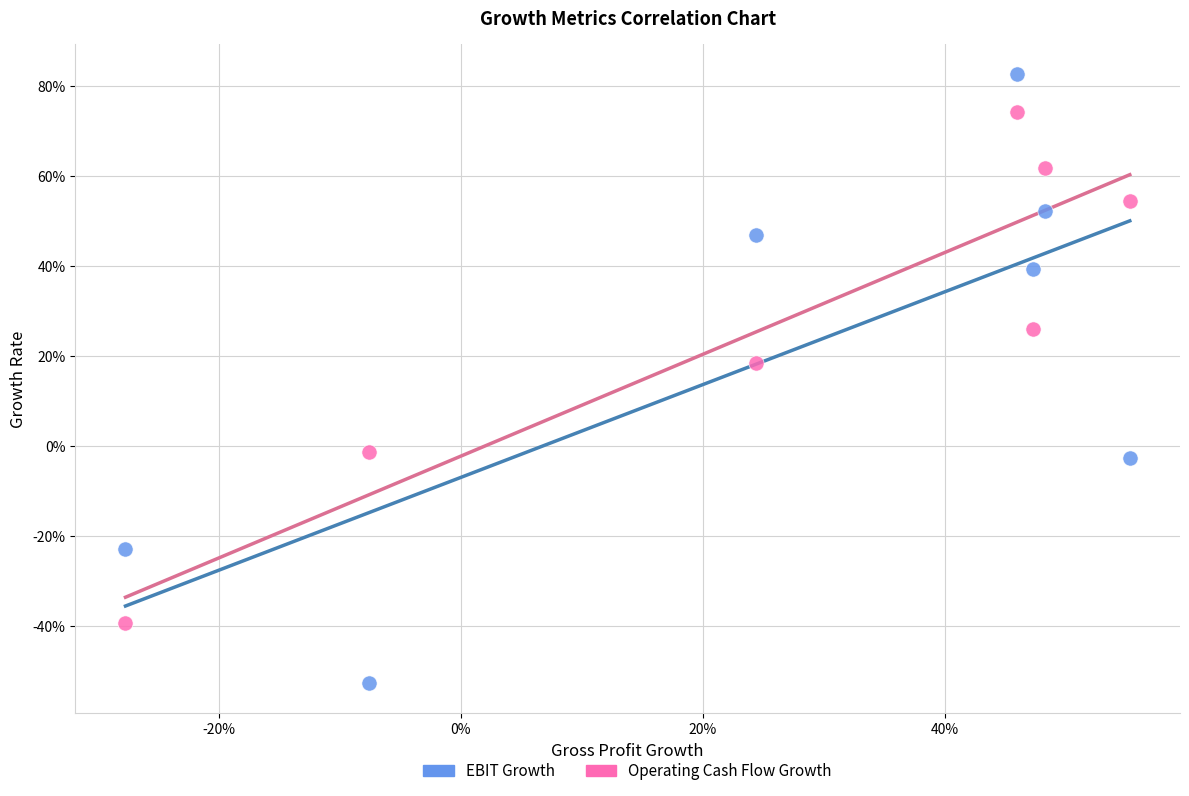

Which series contains the lowest Y value?

EBIT Growth